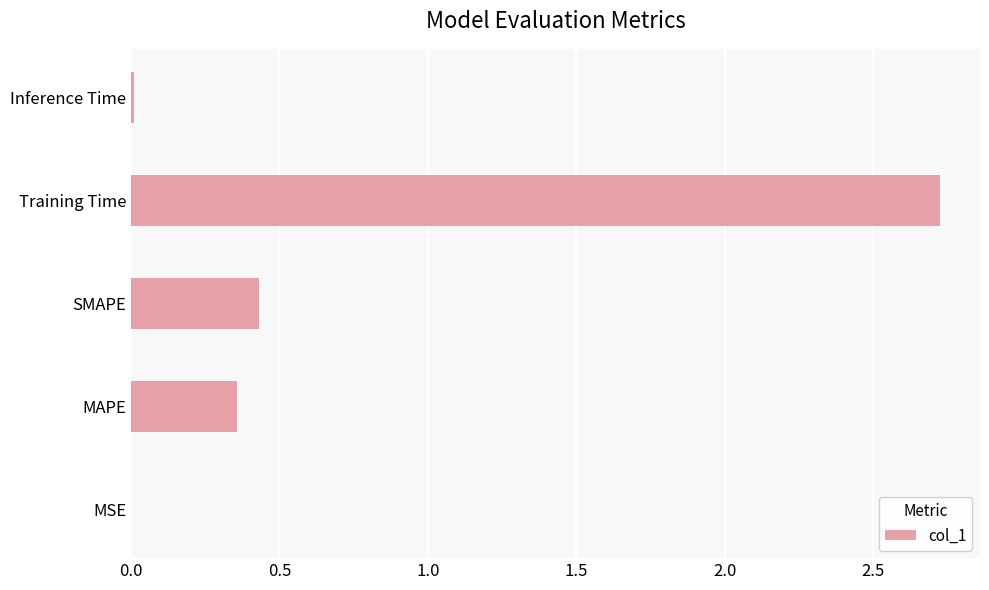

What is the maximum value shown in the chart?

2.7